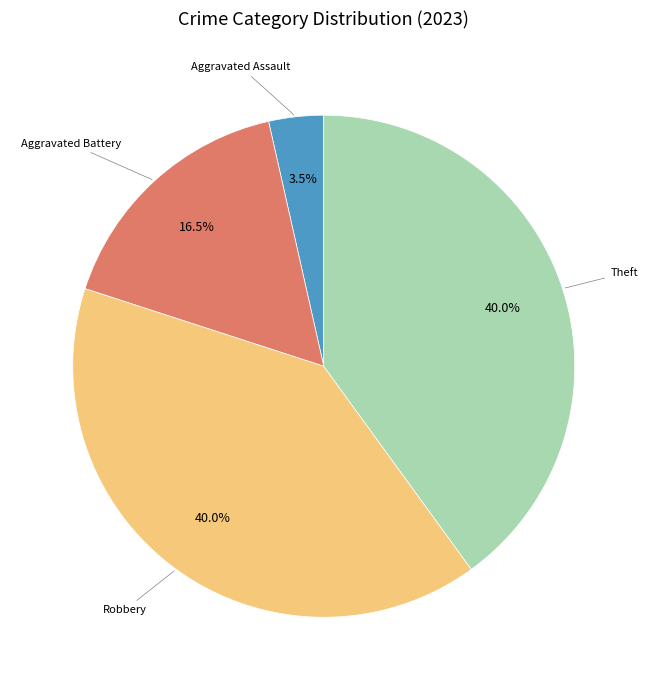

Does any single category account for the majority?

No